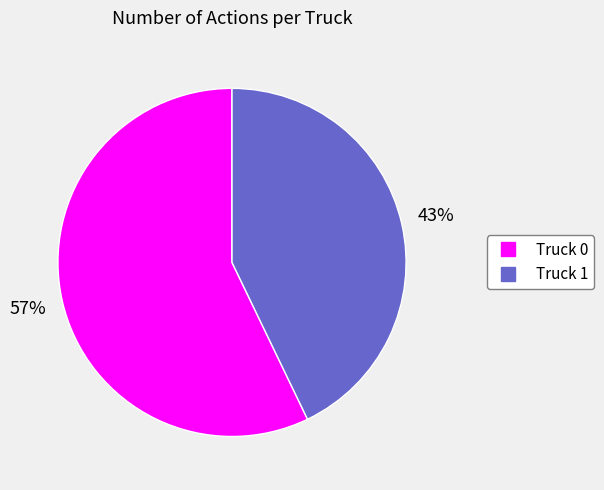

How many slices are in this pie chart?

2